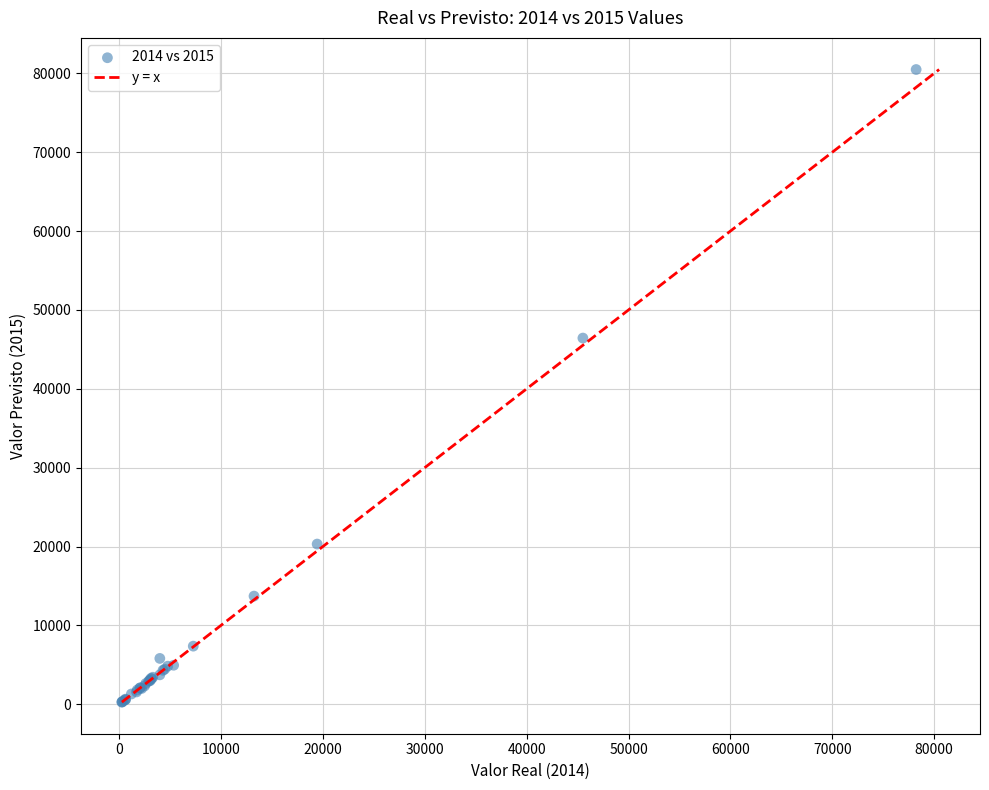

What Y value in the scatter plot is closest to 40384?

46436.2